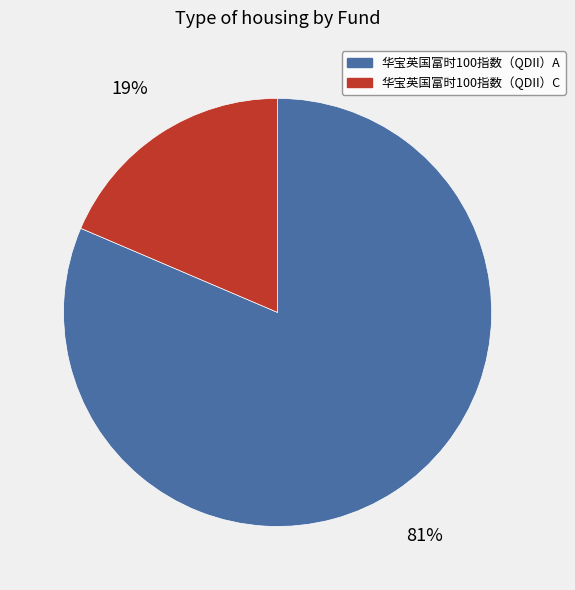

To the nearest percent, what is the average slice percentage?

50%